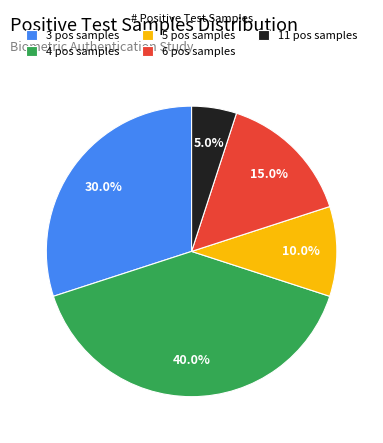

Is there any slice that represents more than half of the pie?

No